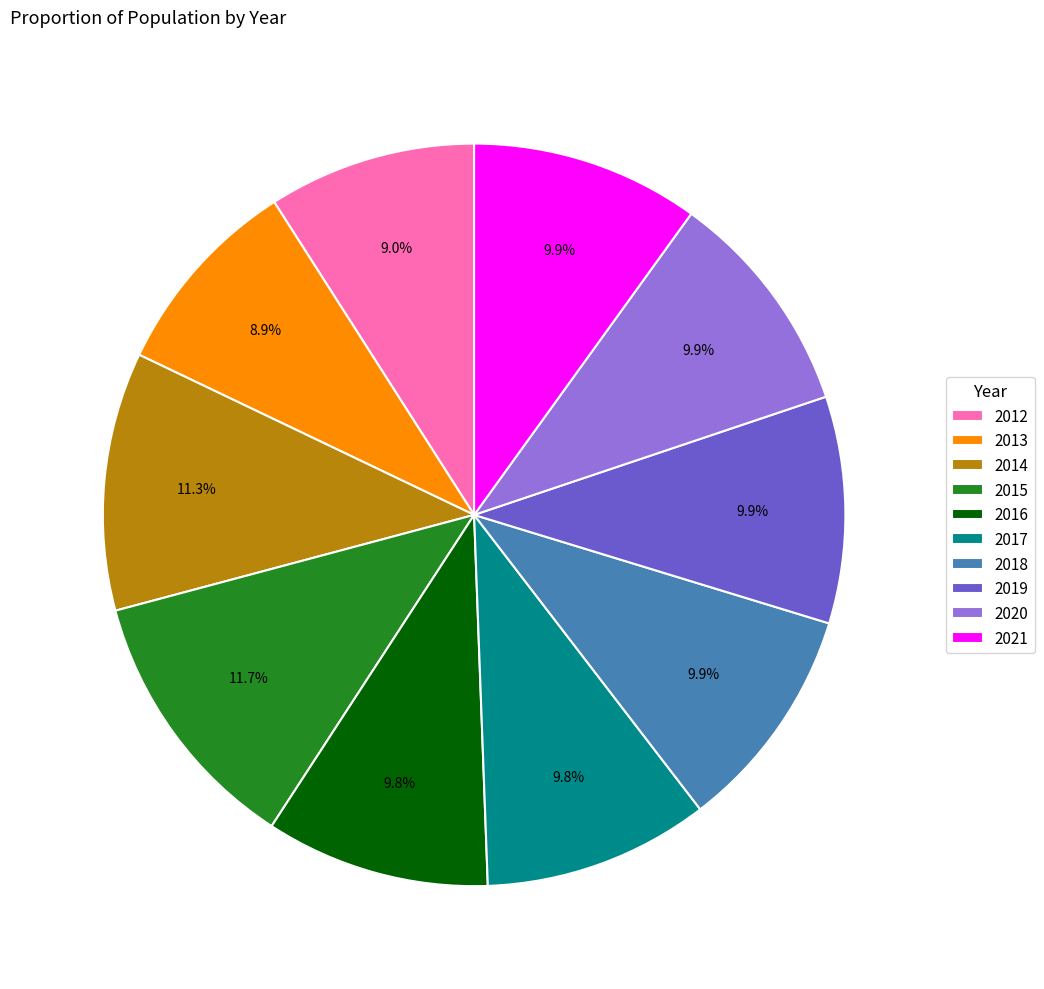

How much of the chart is everything except 2012?

91.0%